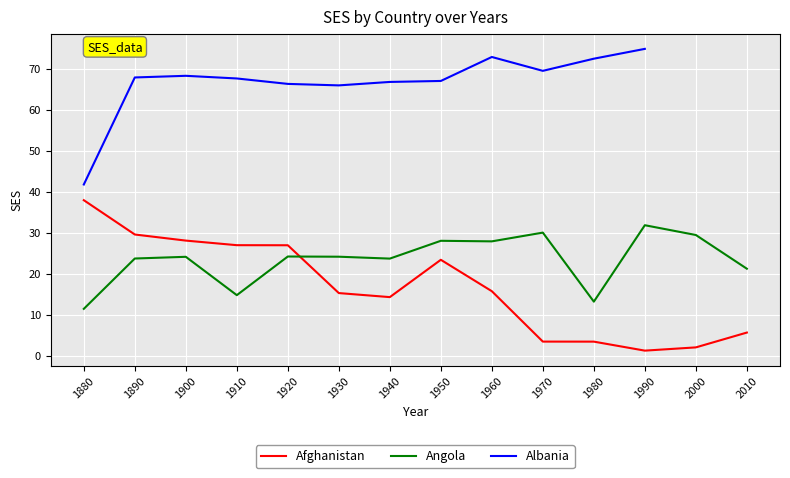

What value does the Afghanistan series have at 1890?

29.6